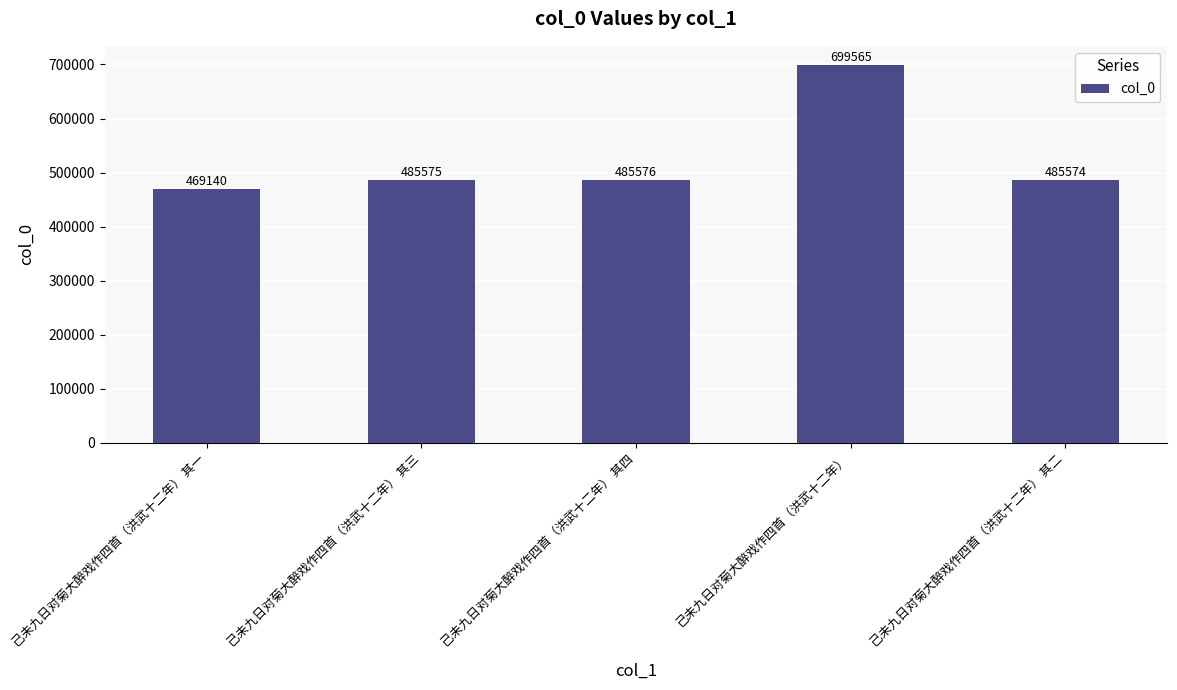

List the labels in order of value, smallest first.

己未九日对菊大醉戏作四首（洪武十二年） 其一, 己未九日对菊大醉戏作四首（洪武十二年） 其二, 己未九日对菊大醉戏作四首（洪武十二年） 其三, 己未九日对菊大醉戏作四首（洪武十二年） 其四, 己未九日对菊大醉戏作四首（洪武十二年）